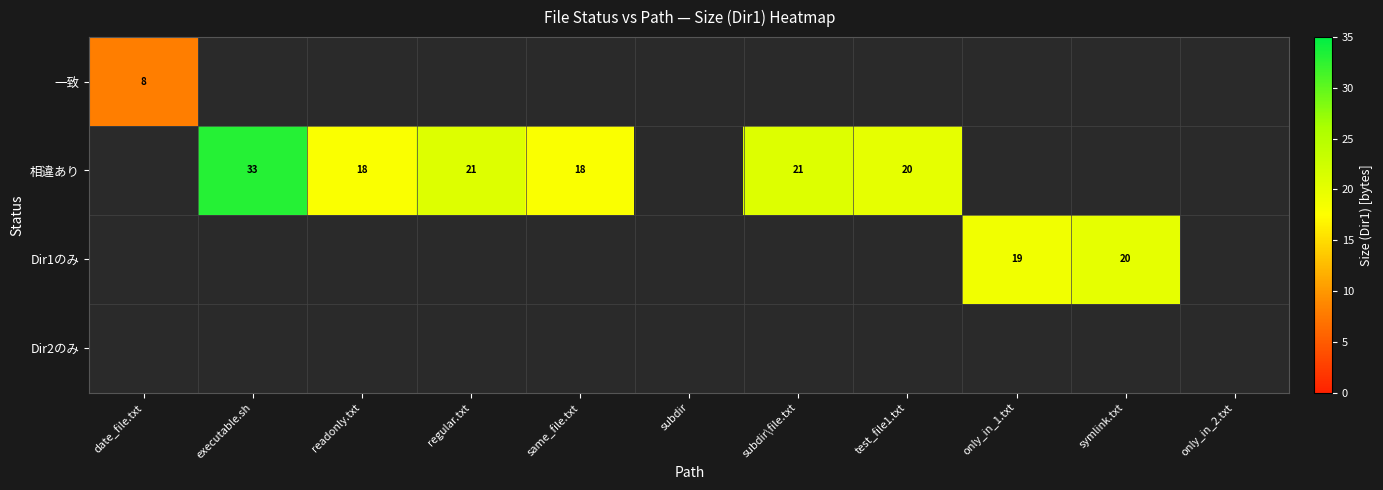

The value of 一致 at date_file.txt is 8. True or false?

True